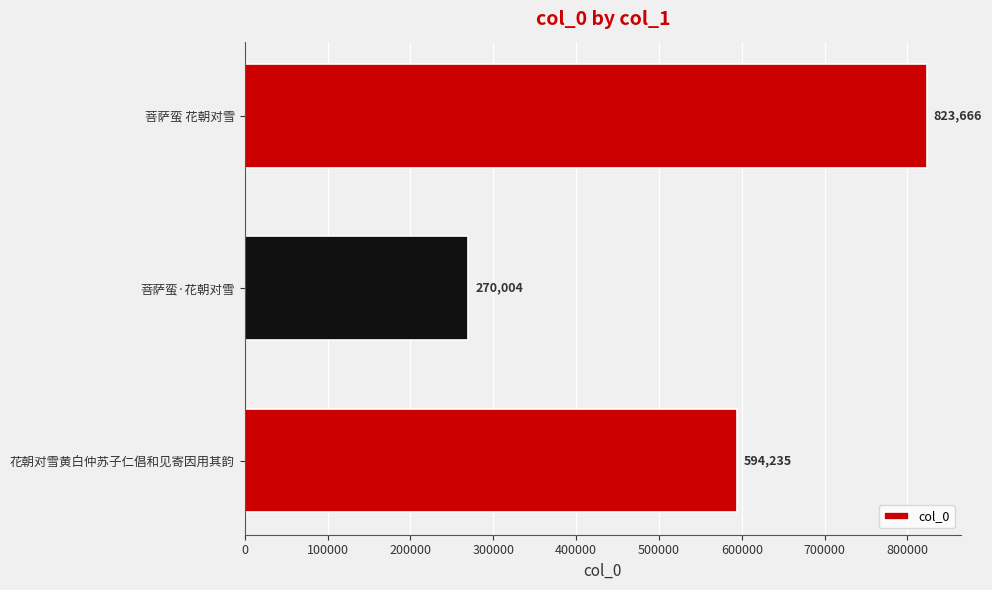

What is the maximum value shown in the chart?

823666